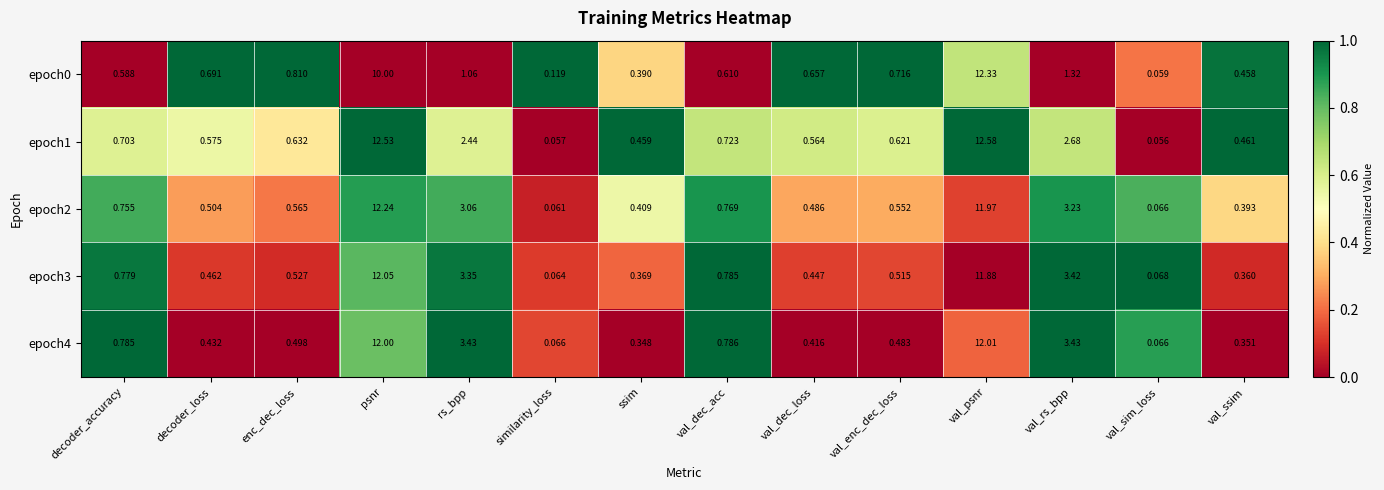

Count the number of categories in the chart.

14